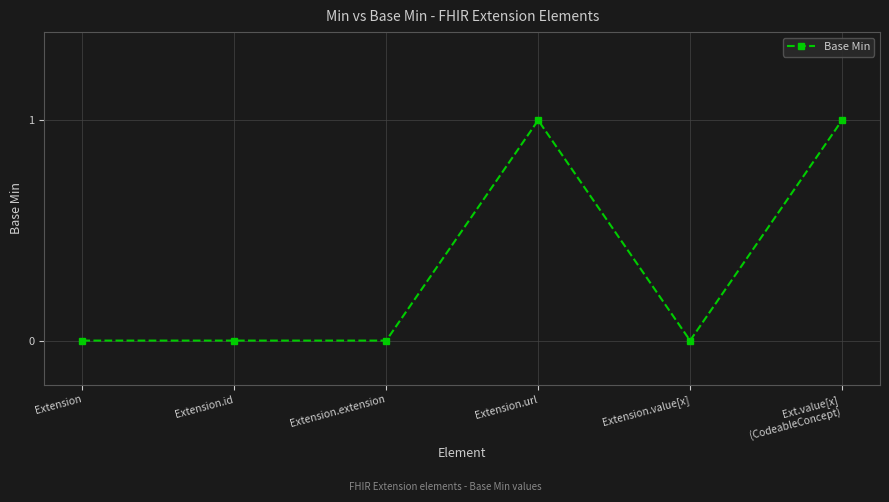

Count the number of categories in the chart.

6